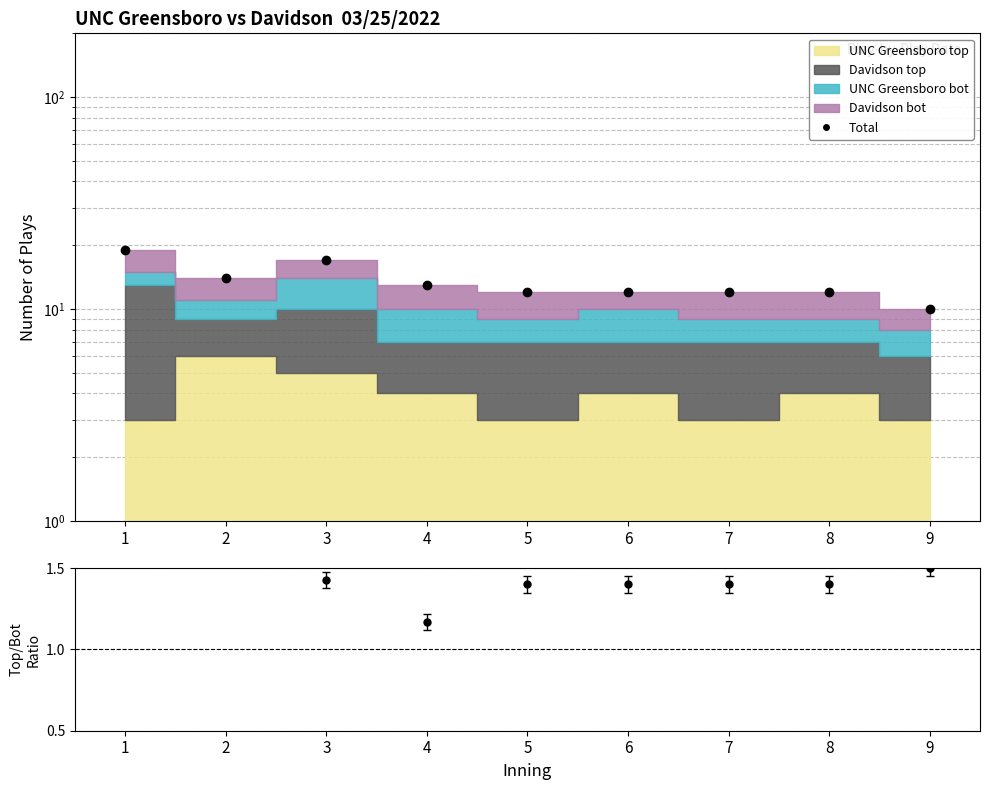

Reading left to right, what are all the values shown in this chart?

Total plays: 19.0	14.0	17.0	13.0	12.0	12.0	12.0	12.0	10.0
Top/Bot ratio: 2.2	1.8	1.4	1.2	1.4	1.4	1.4	1.4	1.5